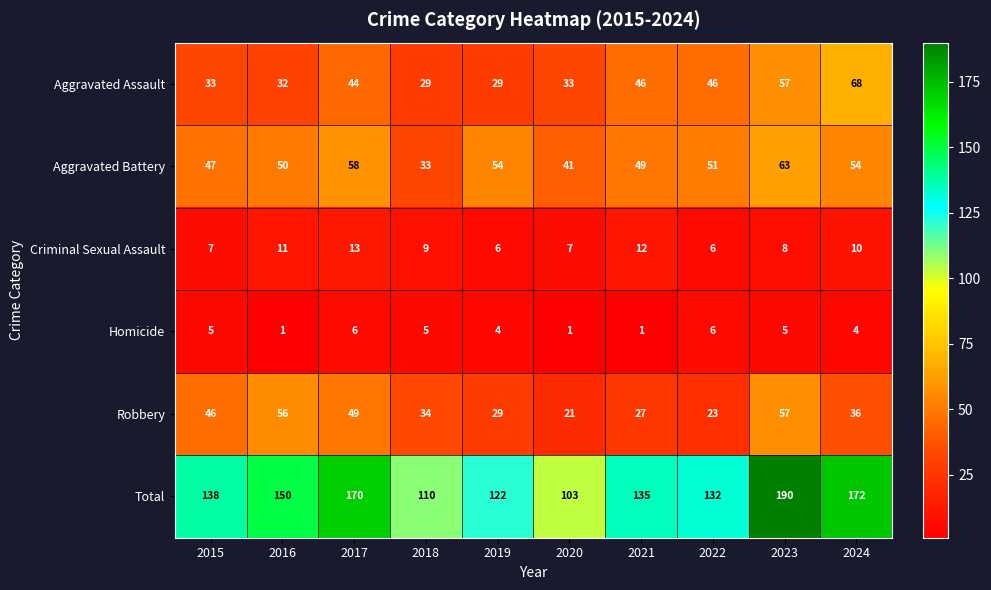

Which series has the widest spread of values?

Total